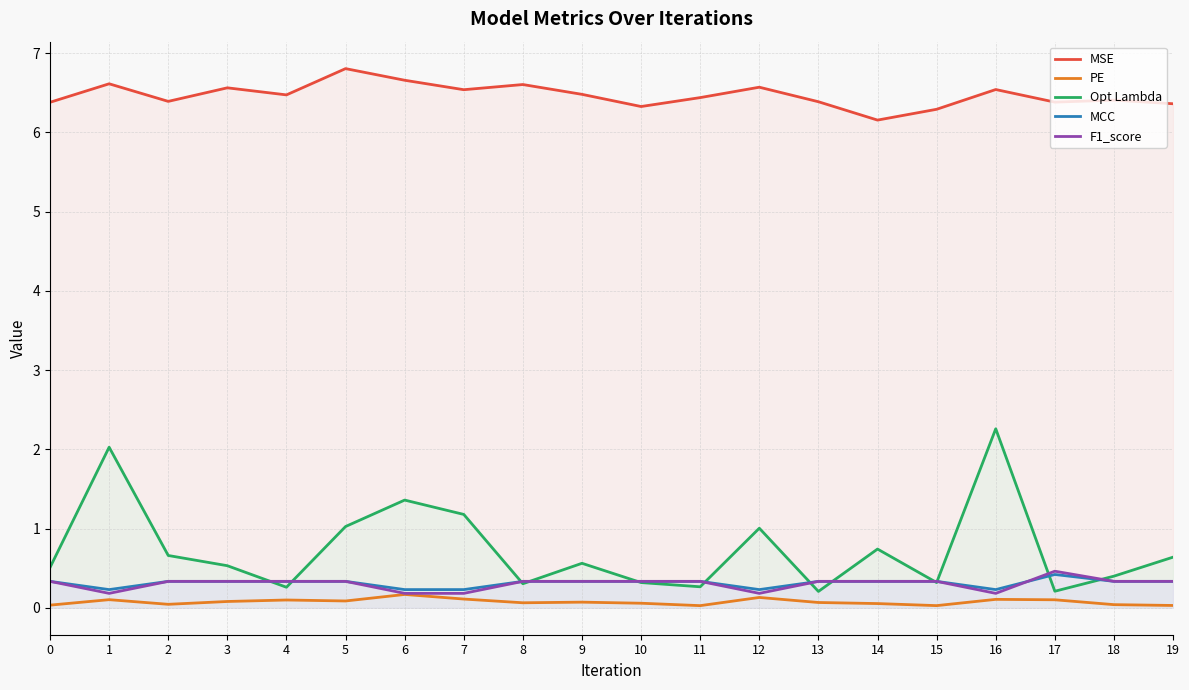

True or false: Opt Lambda has more than 0 points higher than both neighbors.

True